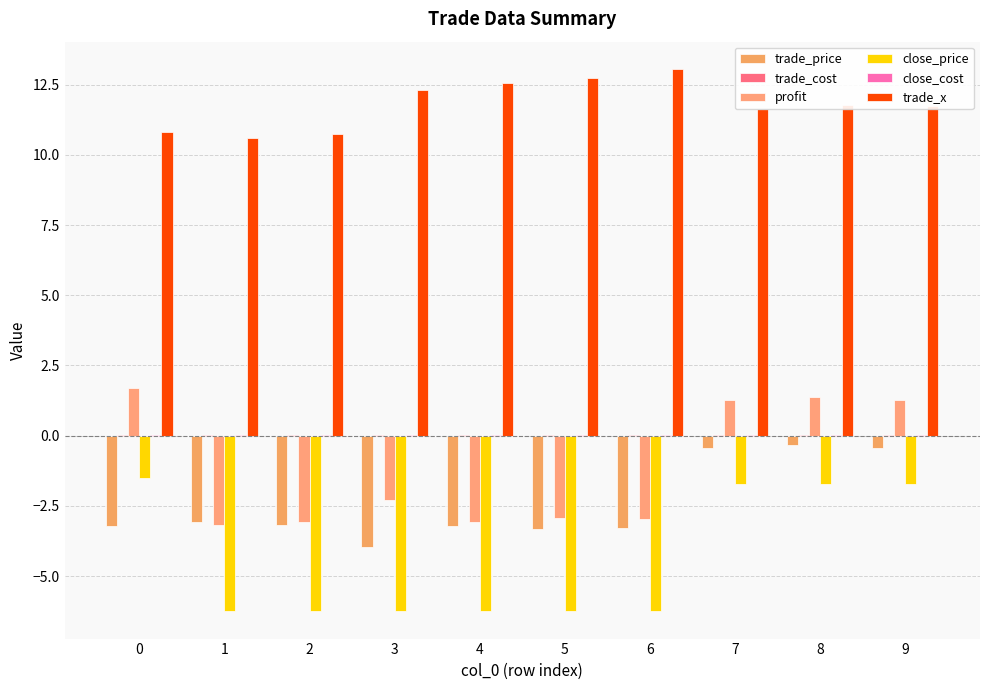

How many categories are shown in the chart?

10